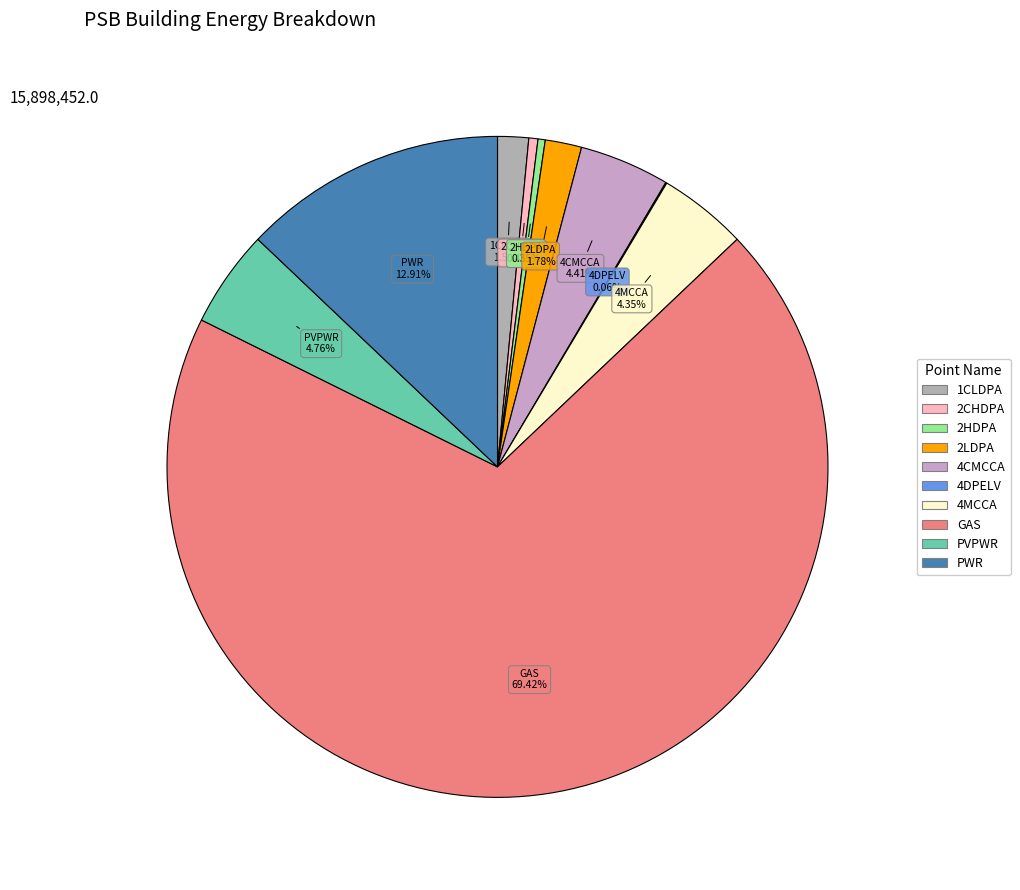

Which category has the smallest portion of the pie?

PSB.PWR.4DPELV